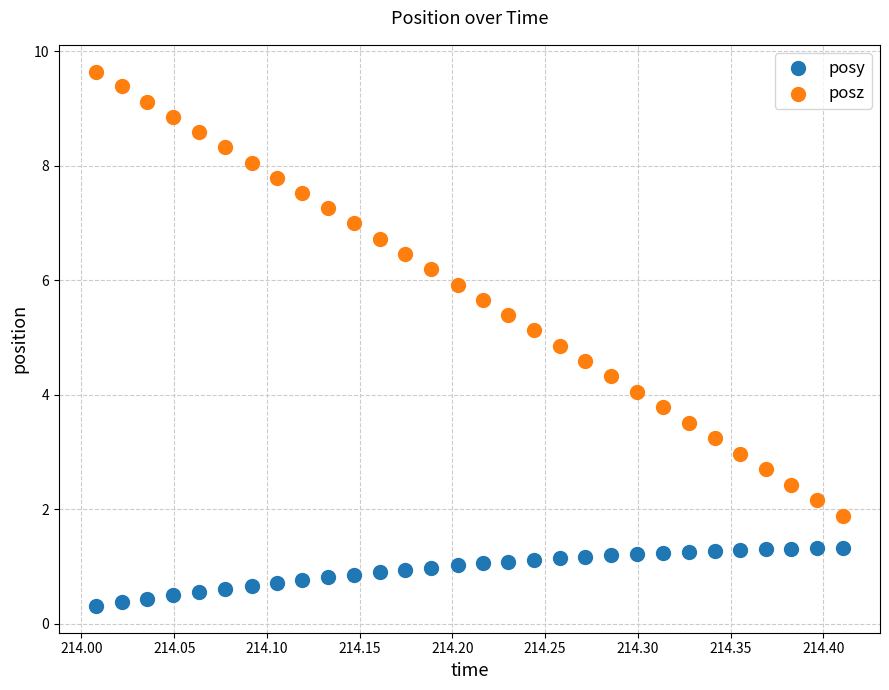

Which series has the widest spread of Y values?

posz